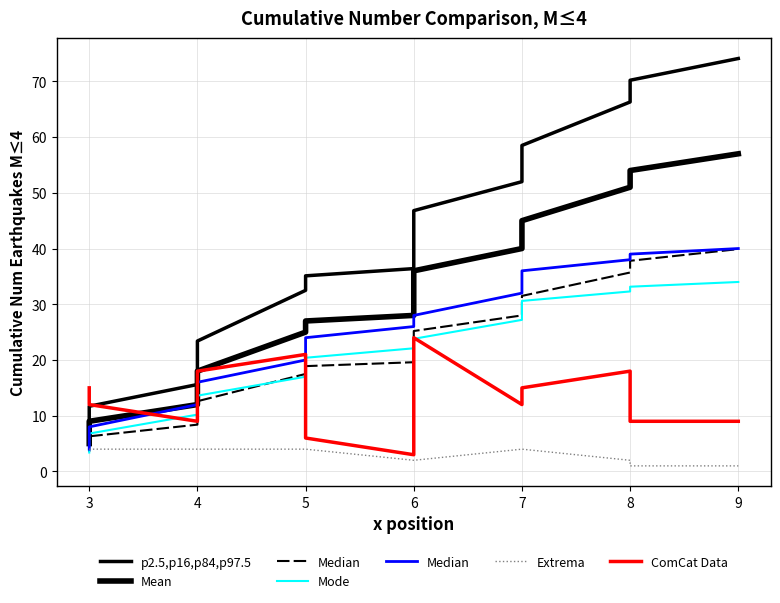

True or false: p2.5,p16,p84,p97.5 has more than 2 points higher than both neighbors.

False